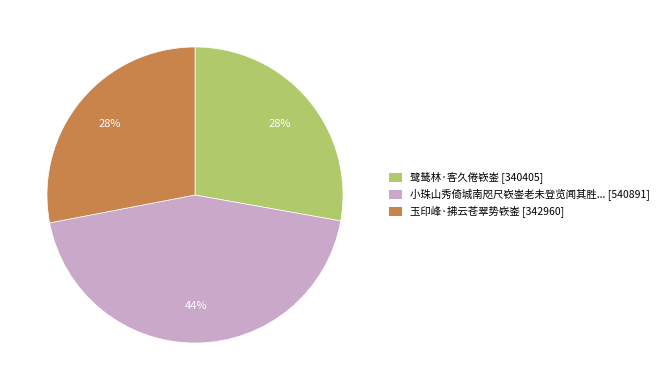

True or false: 鹭鸶林·客久倦嵚崟 [340405] accounts for 28% of the total.

True